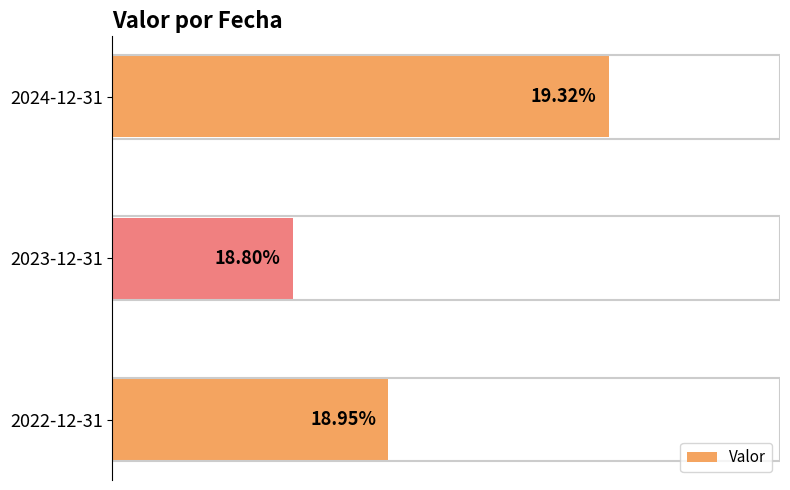

Between 2024-12-31 and 2023-12-31, which is larger?

2024-12-31